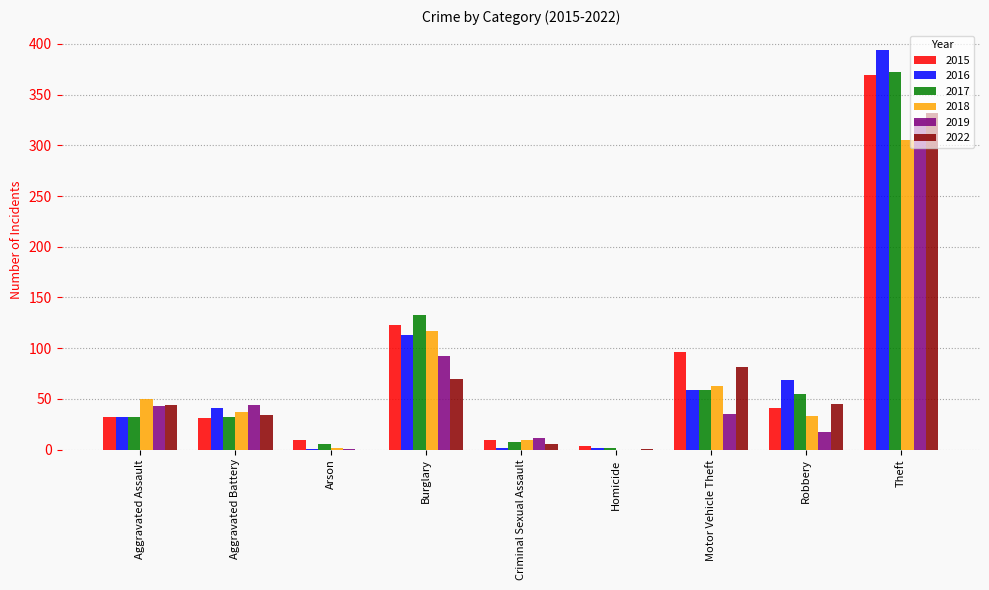

At which category is the sum across all series the highest?

Theft